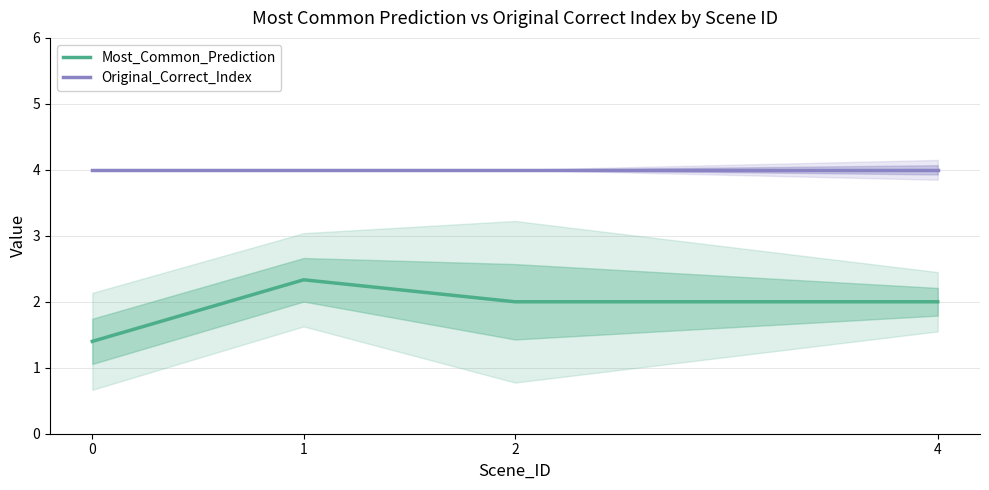

What is the highest value of the Most_Common_Prediction series?

2.3